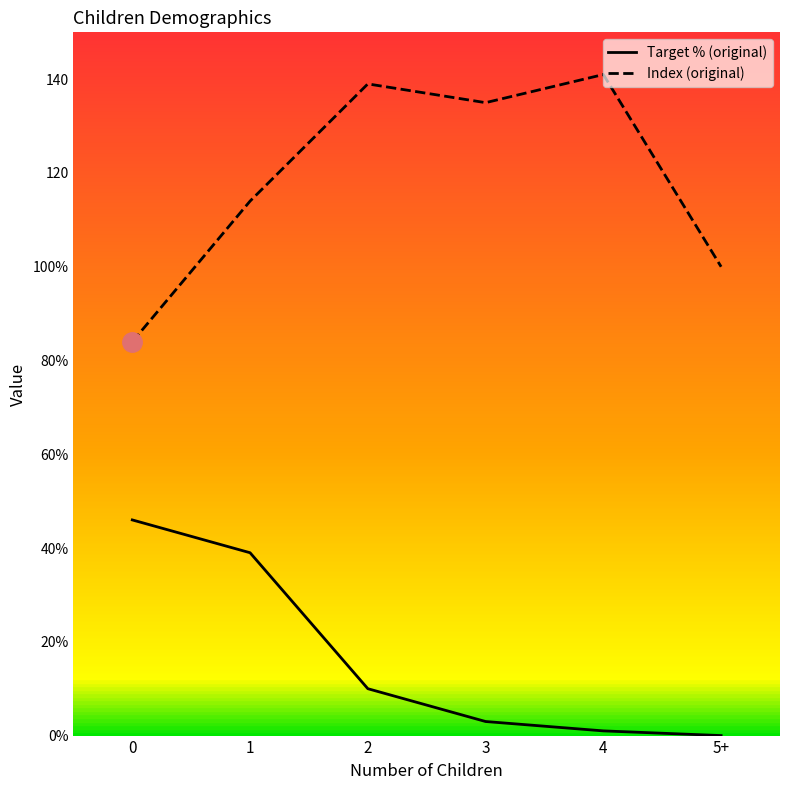

True or false: Target % (original) and Index (original) cross at least once.

False